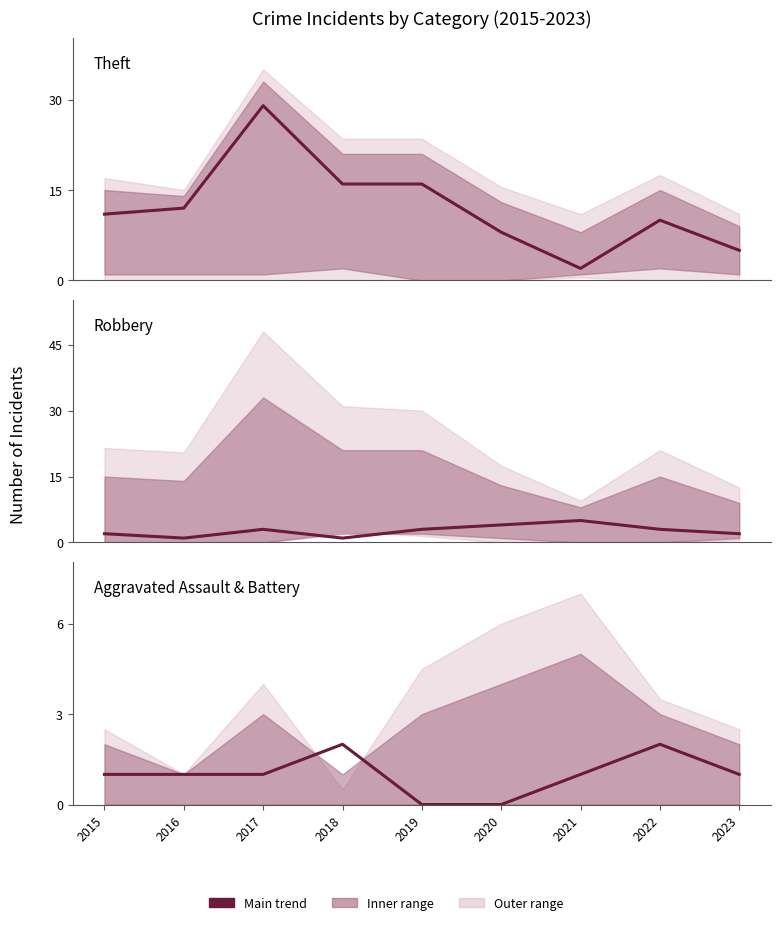

Which series has the largest total across all categories?

Theft